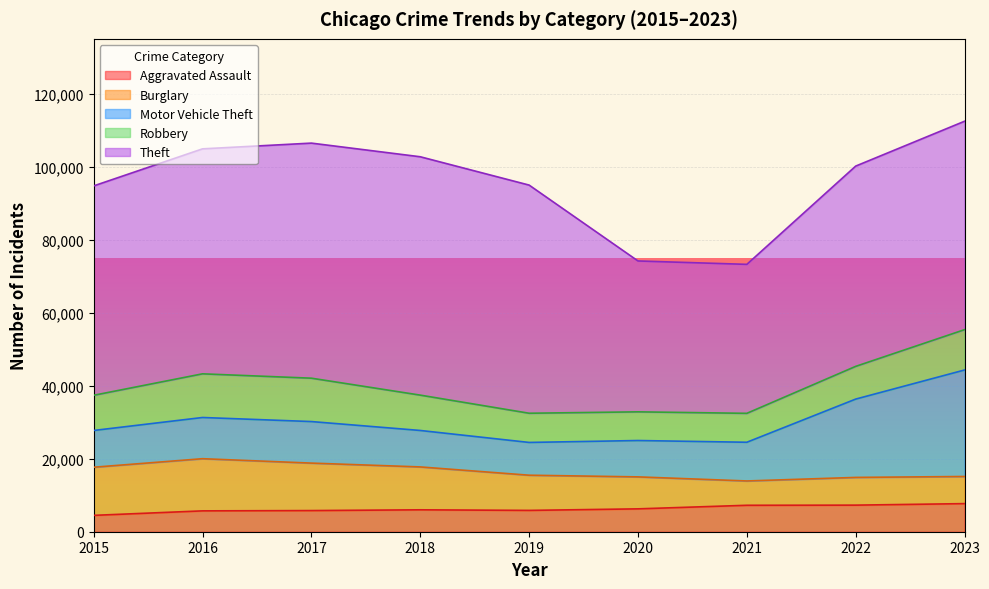

What is the value of the Motor Vehicle Theft point at the 5th from the left?

8977